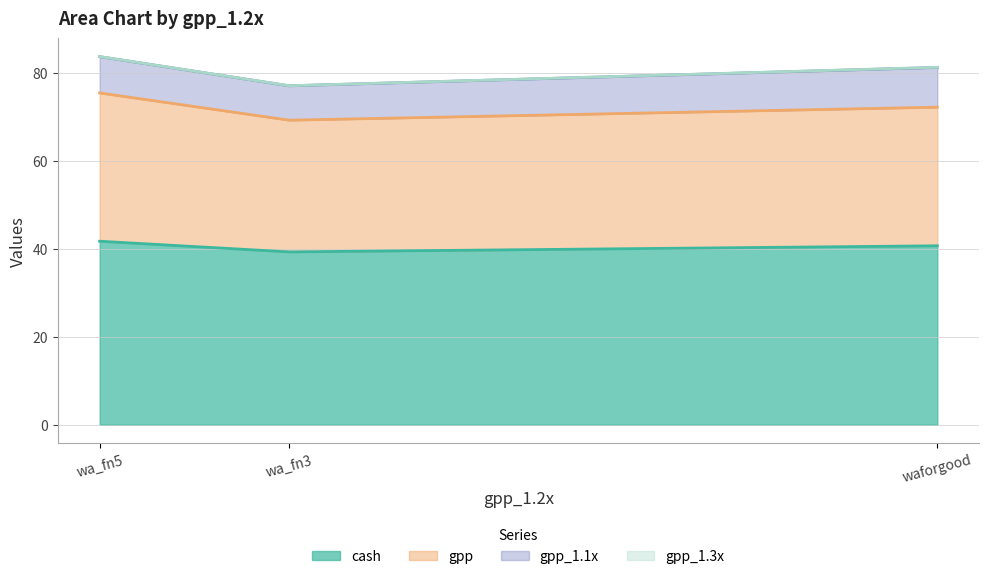

What are all the series names shown in the legend?

cash, gpp, gpp_1.1x, gpp_1.3x